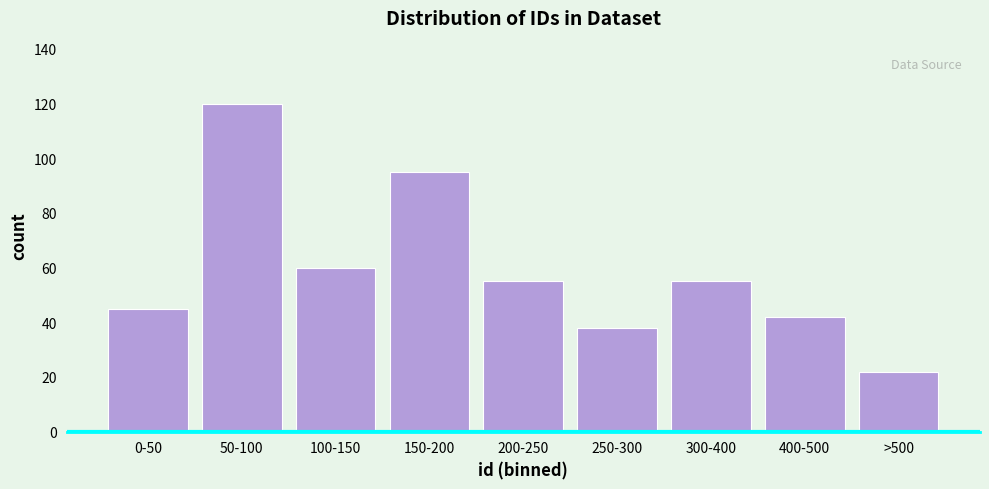

Reading left to right, list all the values displayed in this chart.

45	120	60	95	55	38	55	42	22